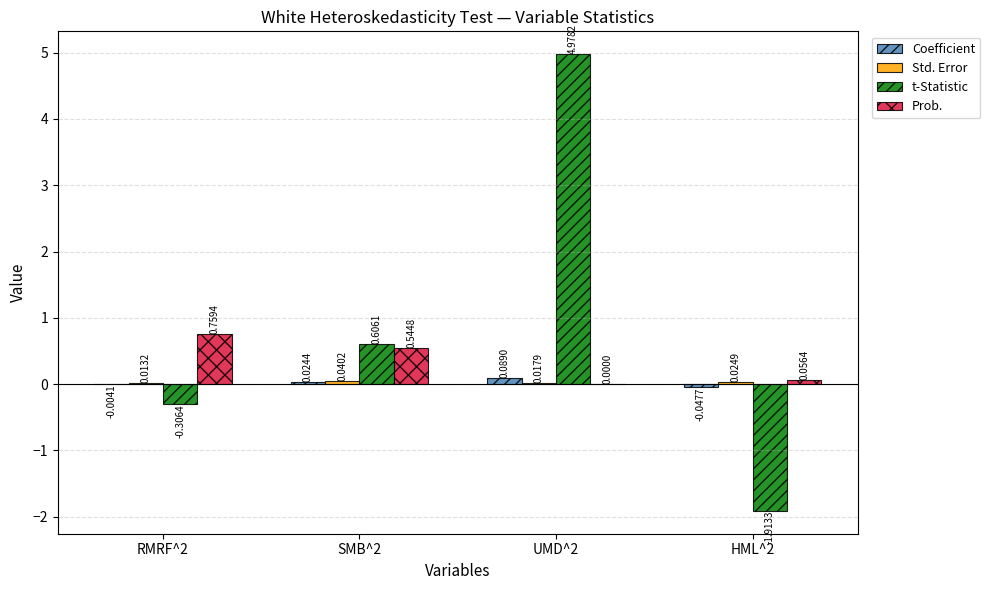

At which category is the sum across all series the highest?

UMD^2